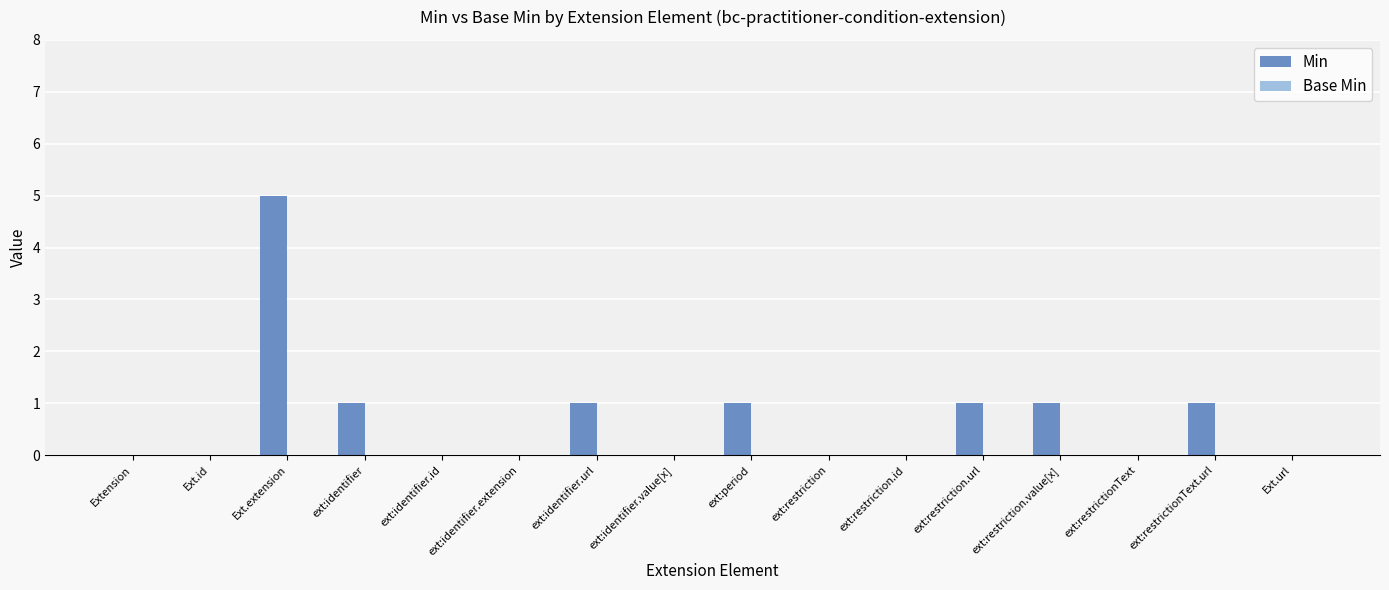

Does the chart contain stacked bars?

No